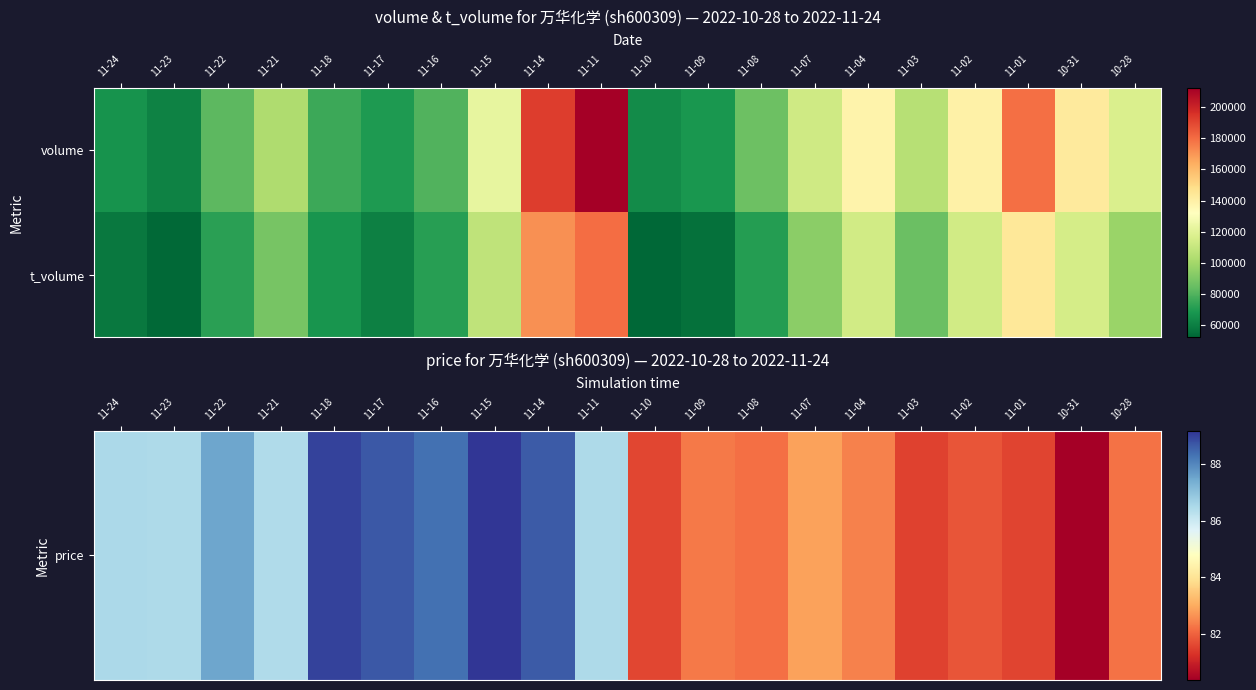

At how many categories does at least one series exceed 142225?

3